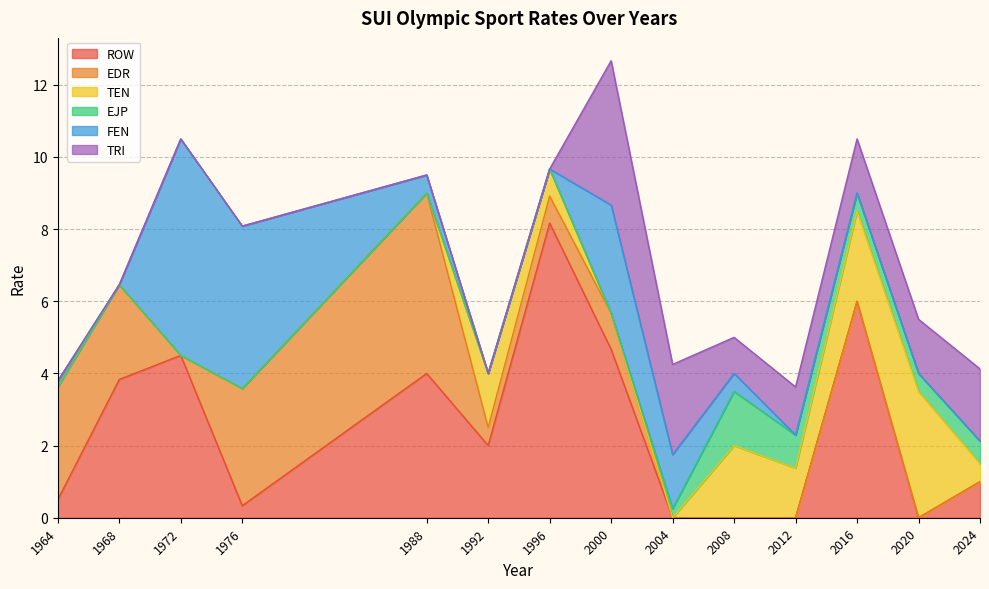

What is the sum of all ROW values?

35.0